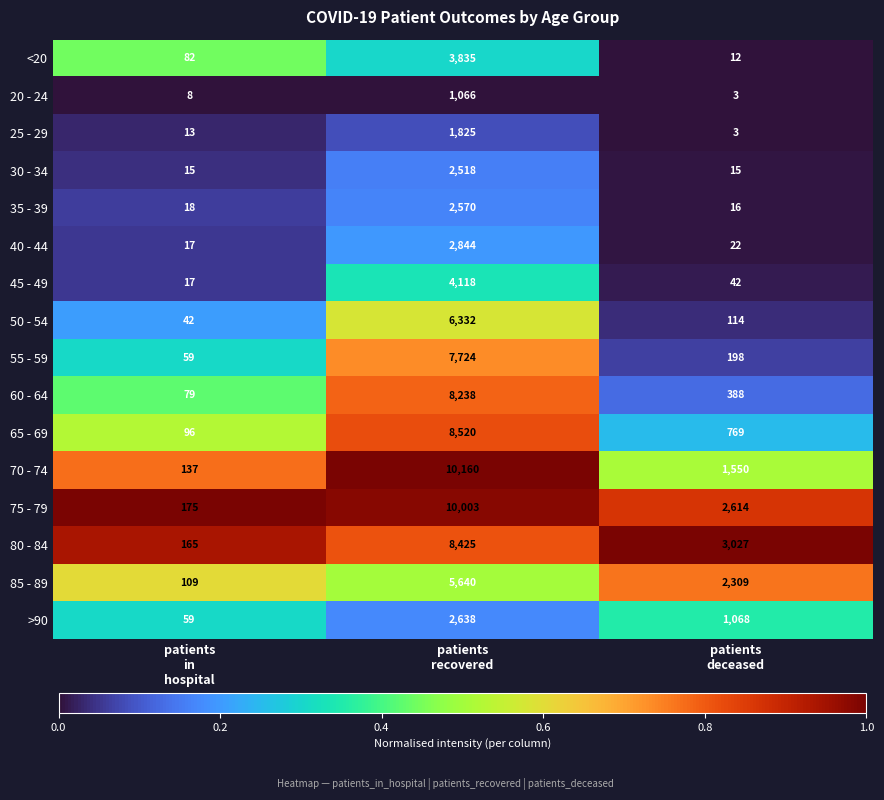

What is the lowest value of the 25 - 29 series?

3